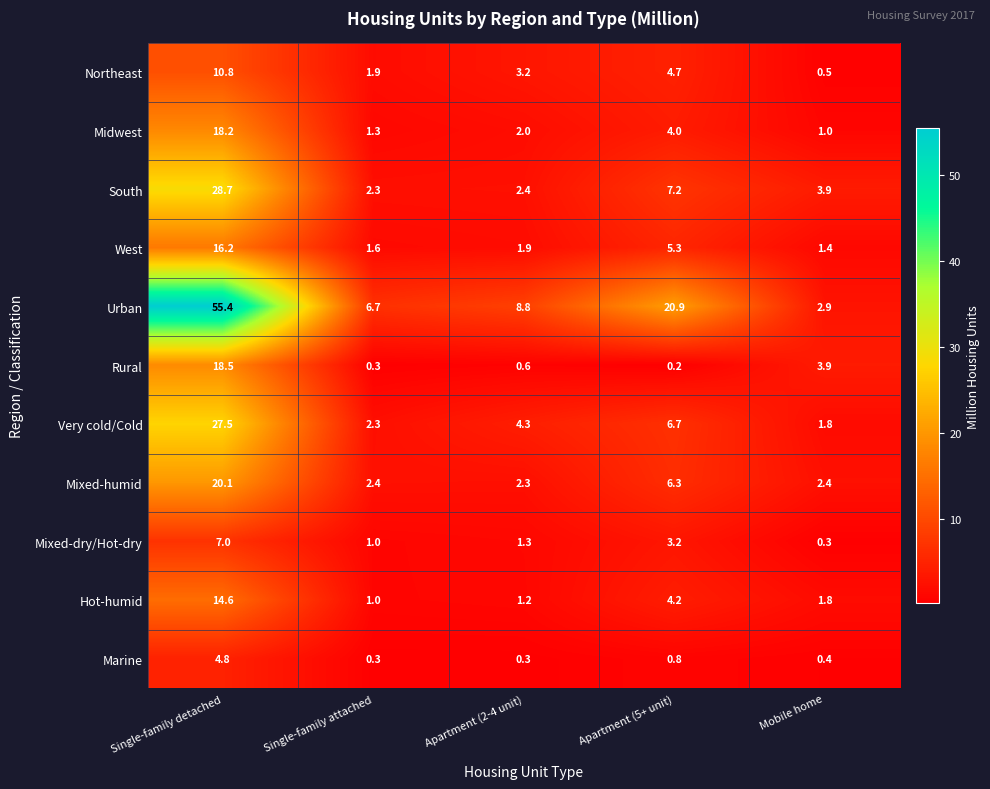

What is the sum of the Very cold/Cold values at Single-family detached and Apartment (2-4 unit)?

31.8